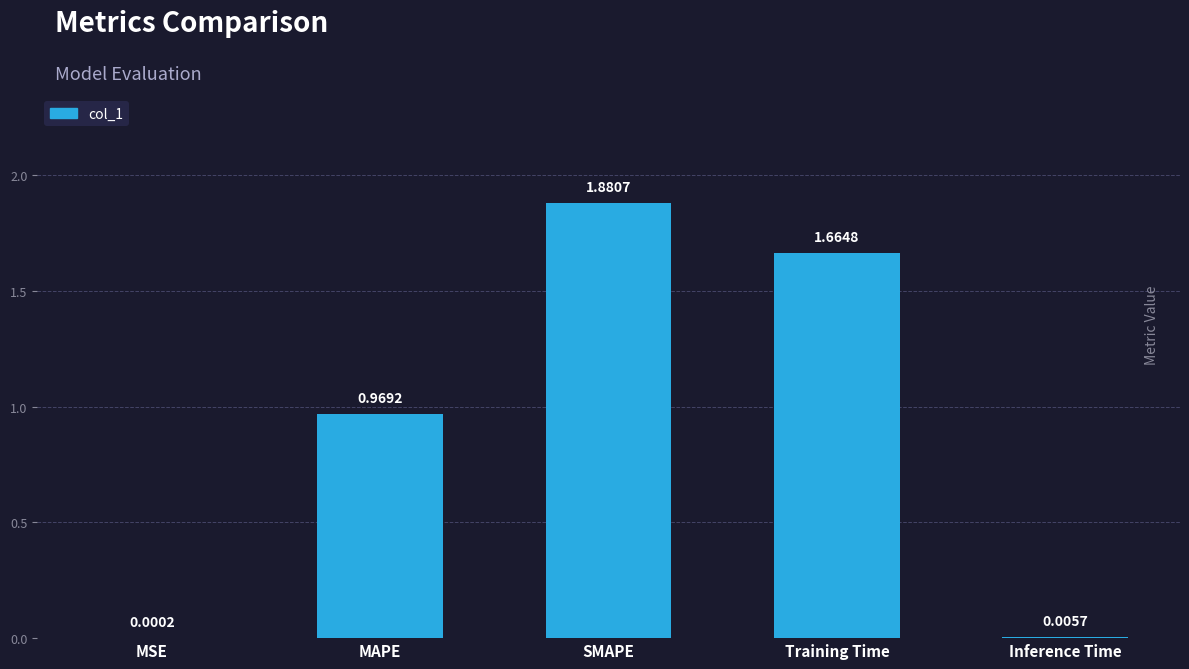

What is the sum of all values?

4.5